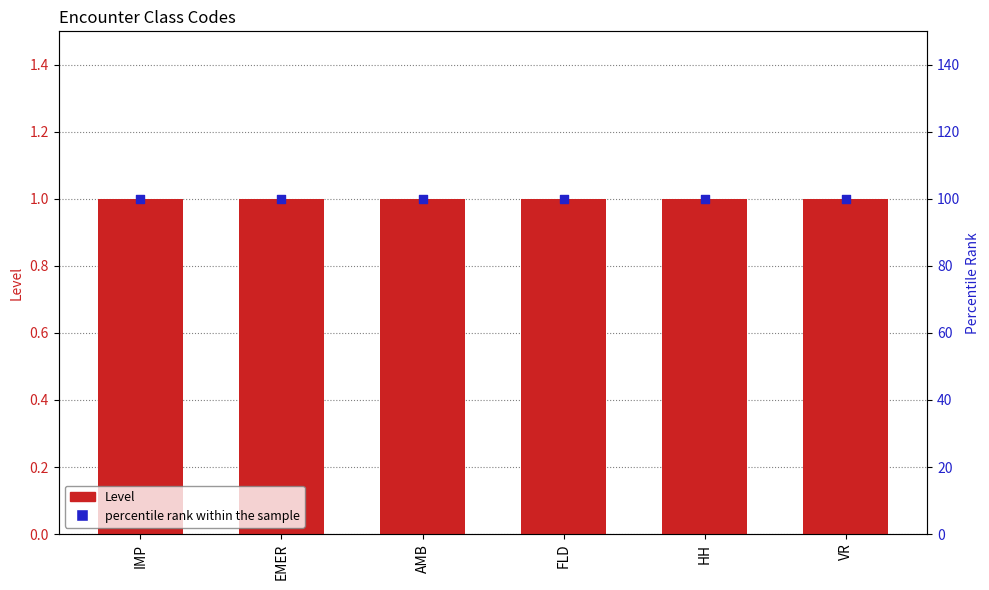

Which series has the largest total across all categories?

percentile rank within the sample